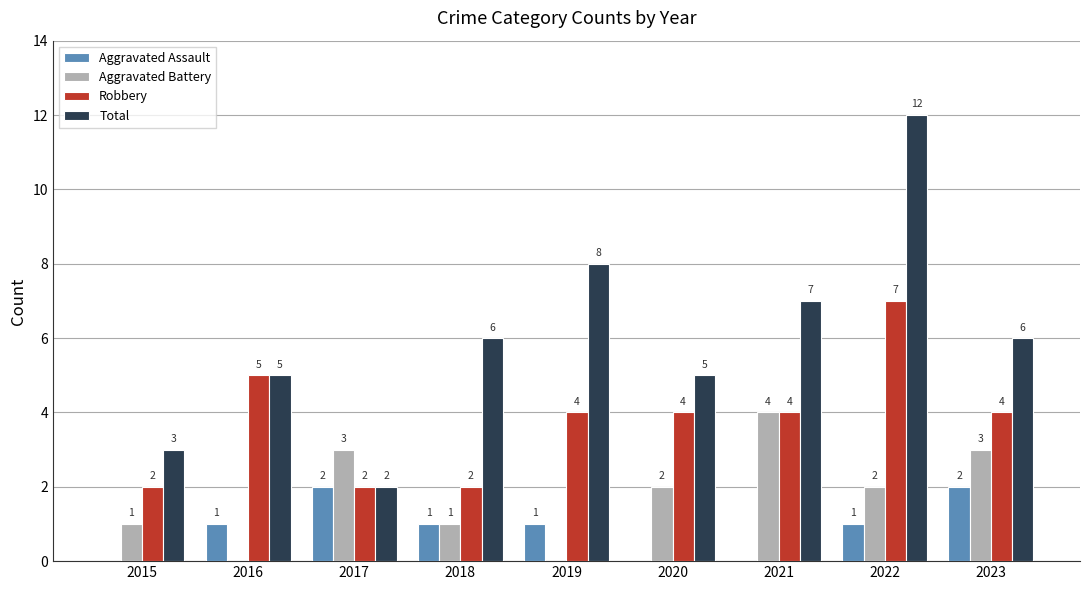

Reading left to right, list all the values displayed in this chart.

Aggravated Assault: 2015=0	2016=1	2017=2	2018=1	2019=1	2020=0	2021=0	2022=1	2023=2
Aggravated Battery: 2015=1	2016=0	2017=3	2018=1	2019=0	2020=2	2021=4	2022=2	2023=3
Robbery: 2015=2	2016=5	2017=2	2018=2	2019=4	2020=4	2021=4	2022=7	2023=4
Total: 2015=3	2016=5	2017=2	2018=6	2019=8	2020=5	2021=7	2022=12	2023=6